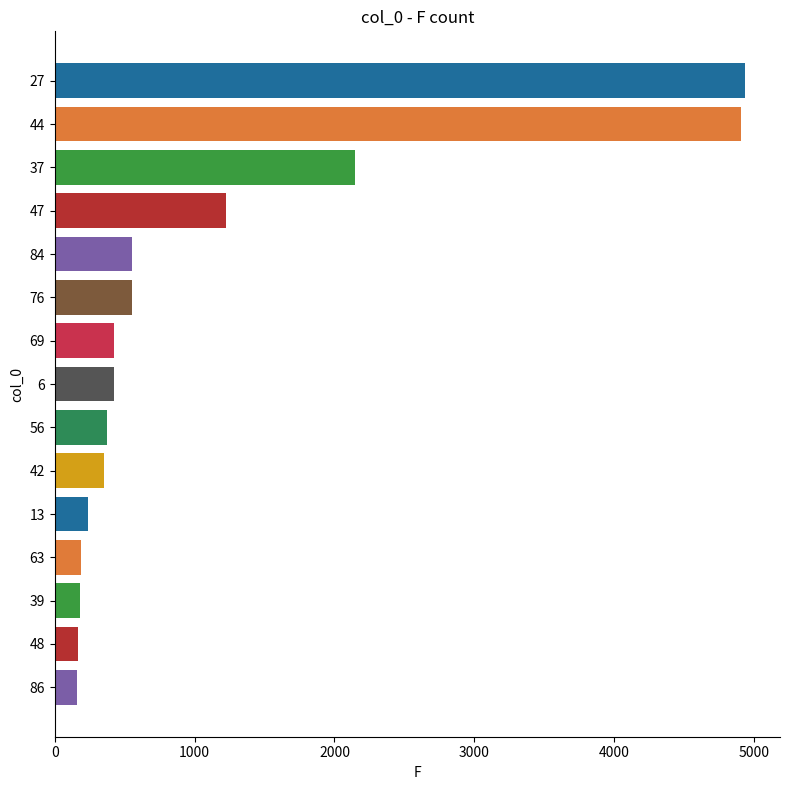

The value at 84 is 554. True or false?

True